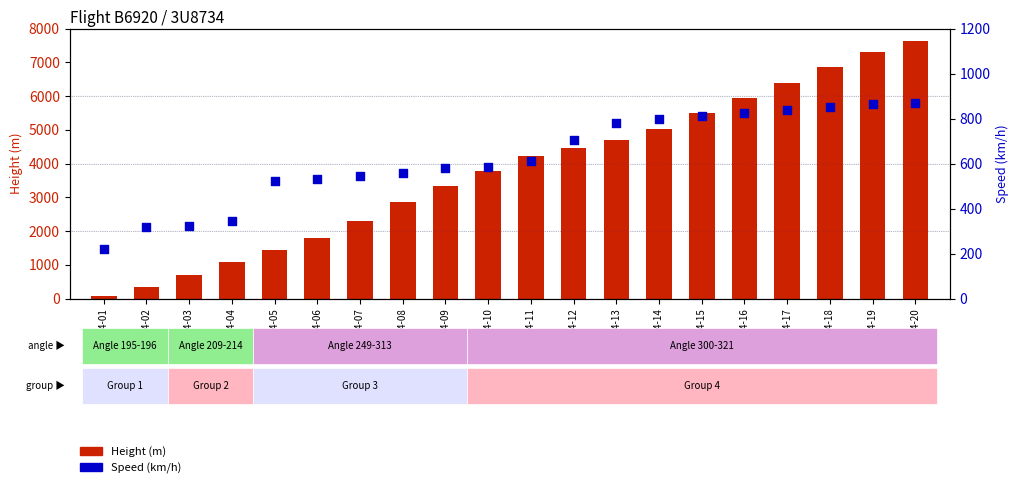

Which series reaches the minimum Y coordinate?

Height (m)